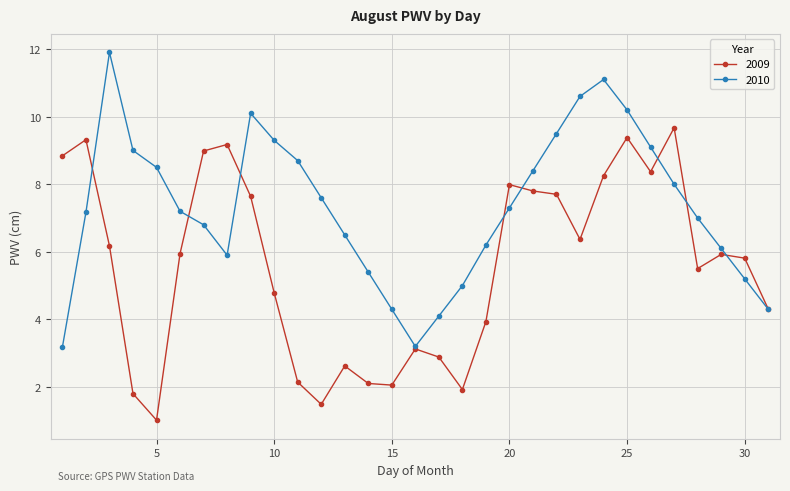

What is the difference between the second highest and second lowest values in the 2010 series?

7.9